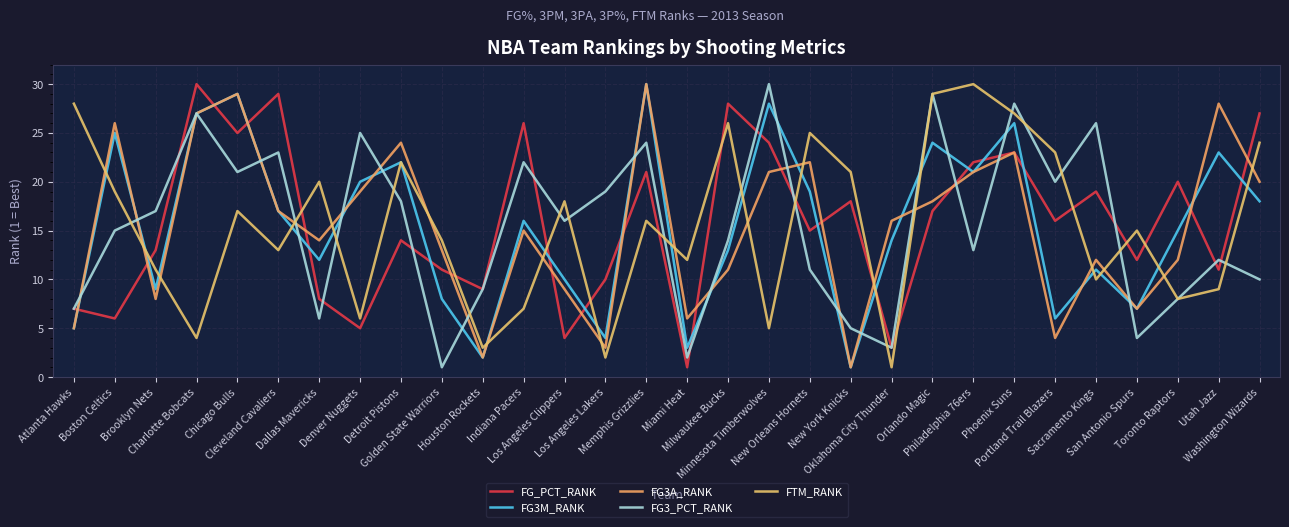

At how many categories does at least one series exceed 20?

20